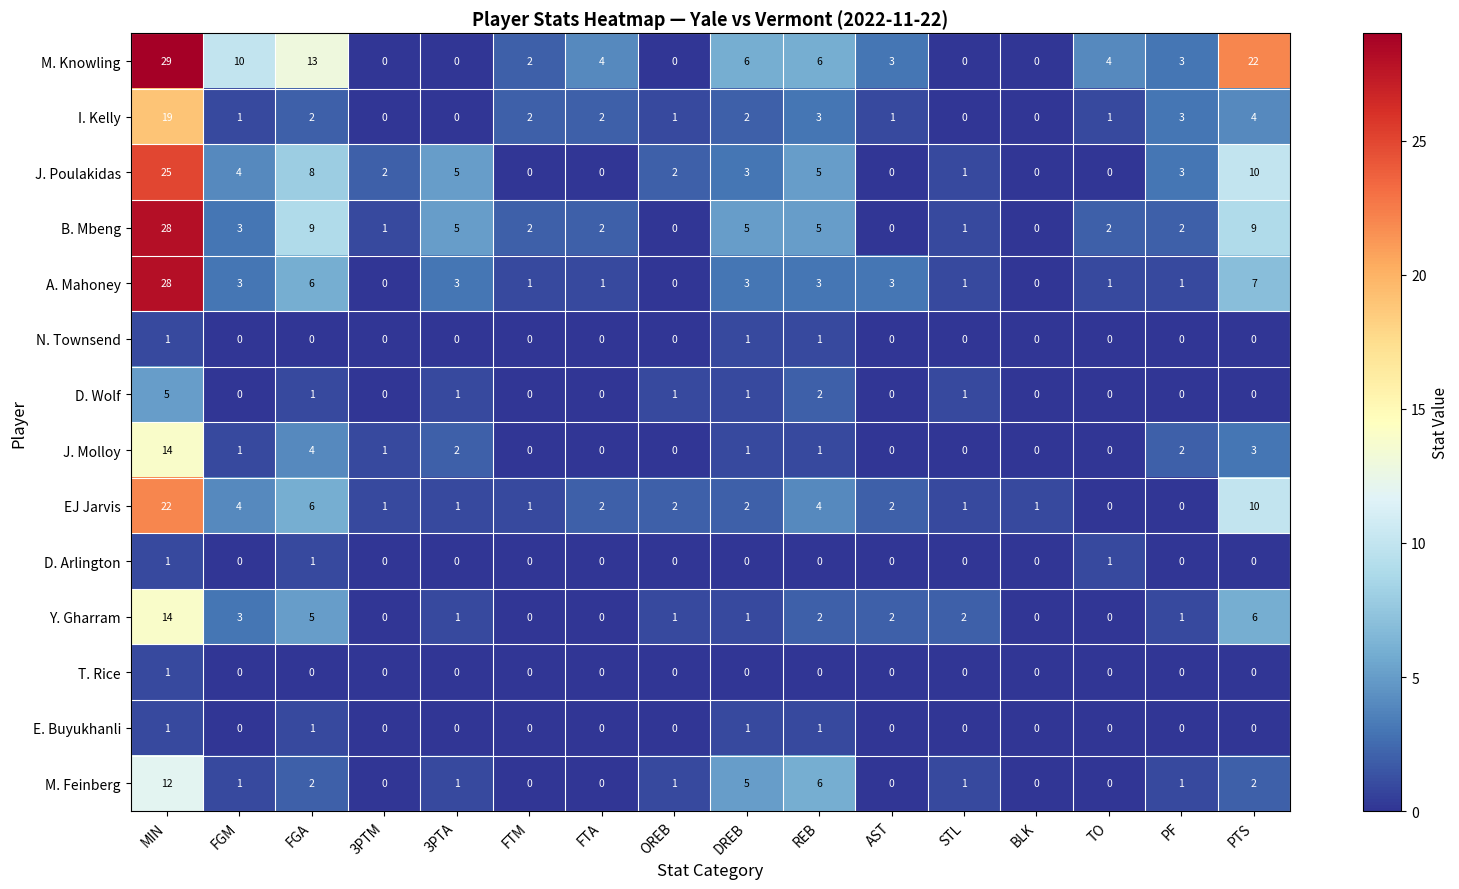

What is the greatest value displayed?

29